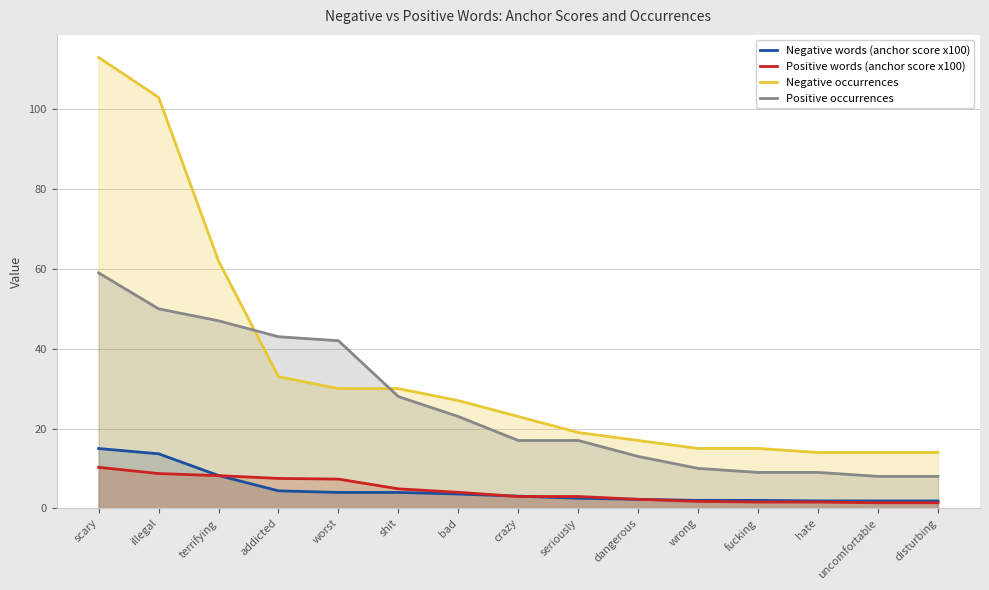

Where is Positive occurrences nearest to the value 33?

shit